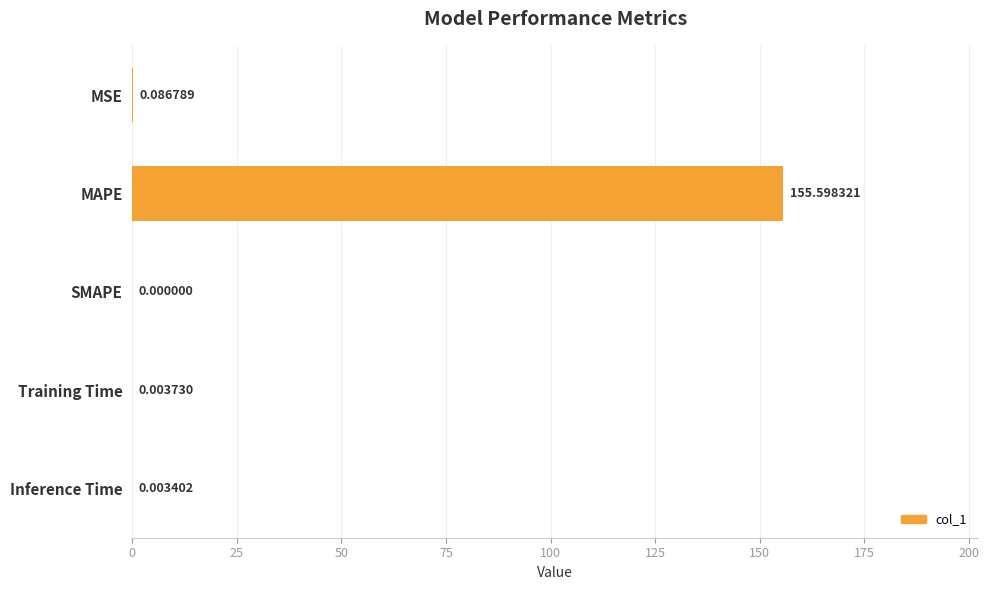

How many series are shown in this chart?

1